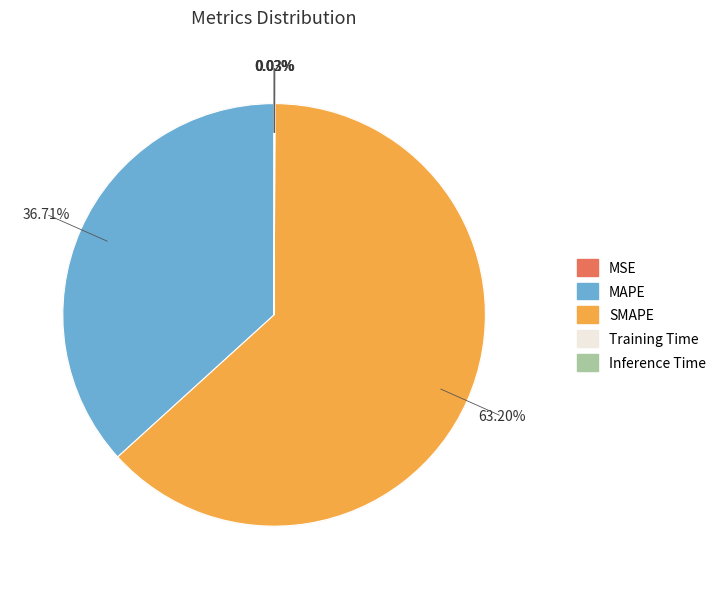

How many segments does this pie chart have?

5